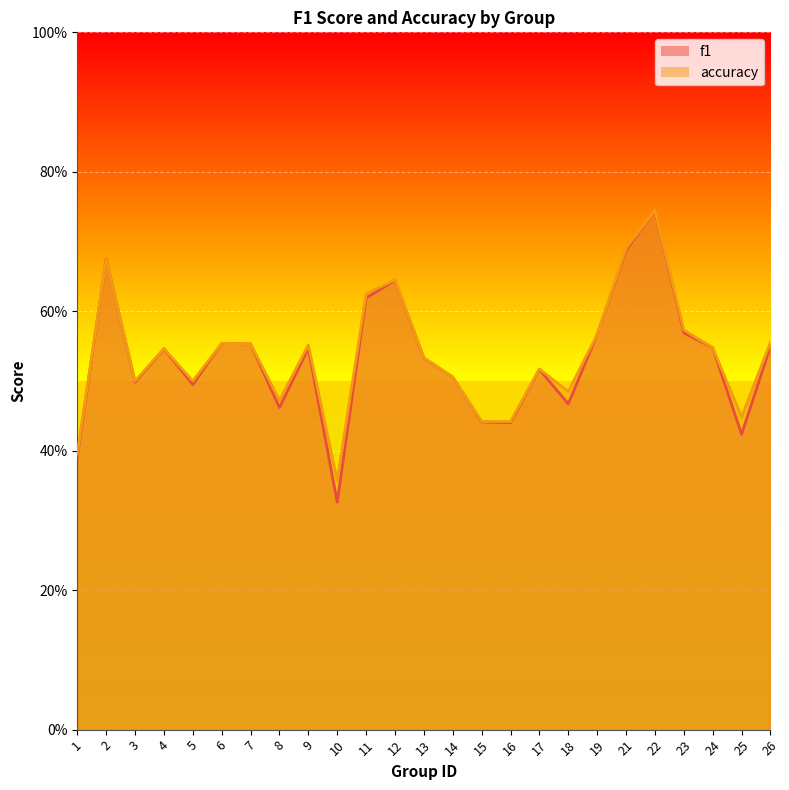

How many categories are shown in the chart?

25